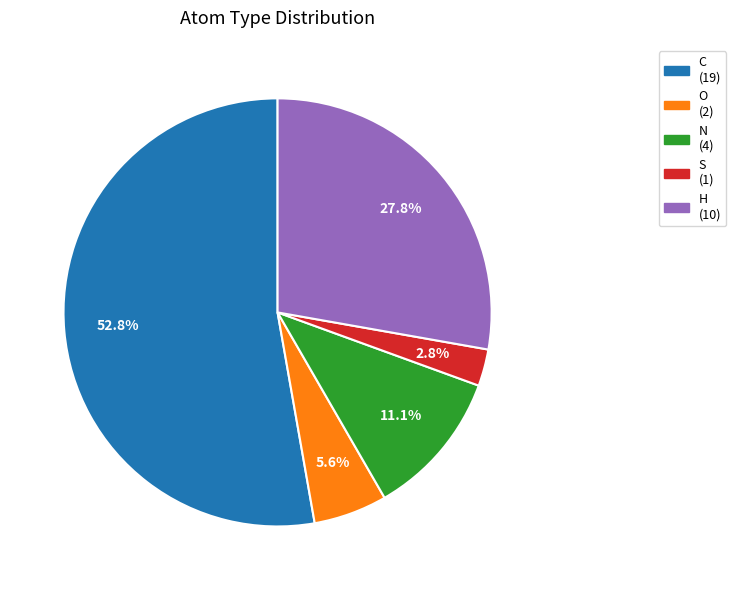

Is there any slice that represents more than half of the pie?

Yes